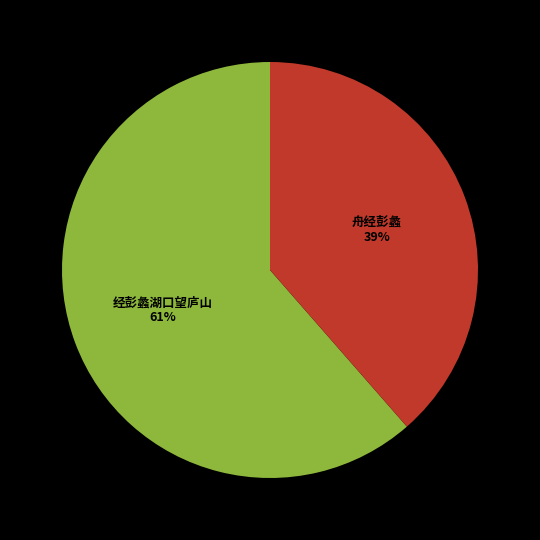

Does any single category account for the majority?

Yes